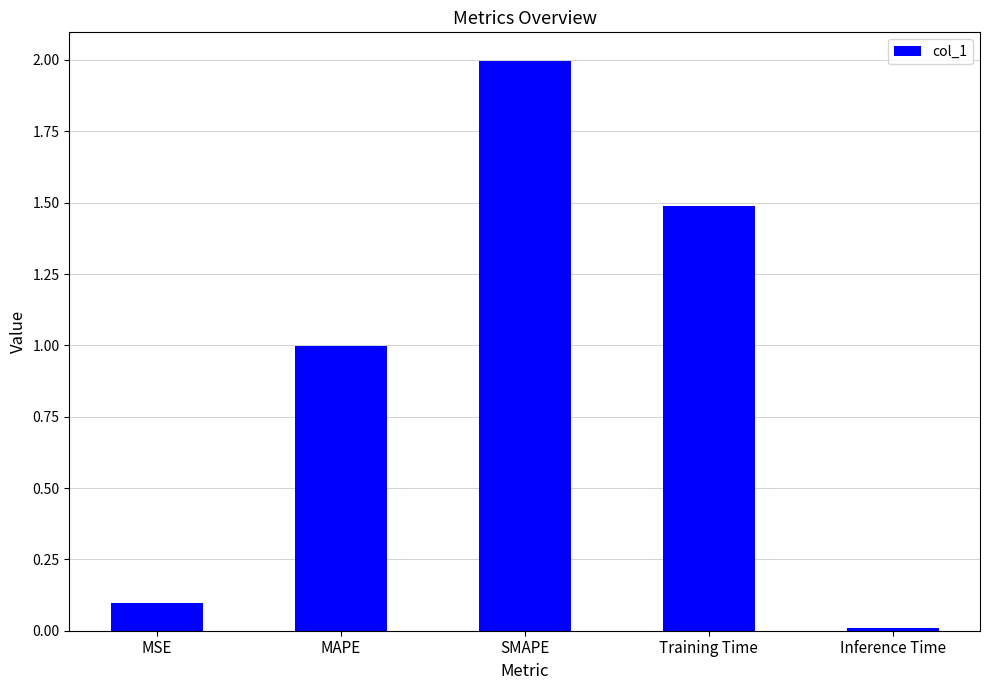

Rank the categories by value from highest to lowest.

SMAPE, Training Time, MAPE, MSE, Inference Time